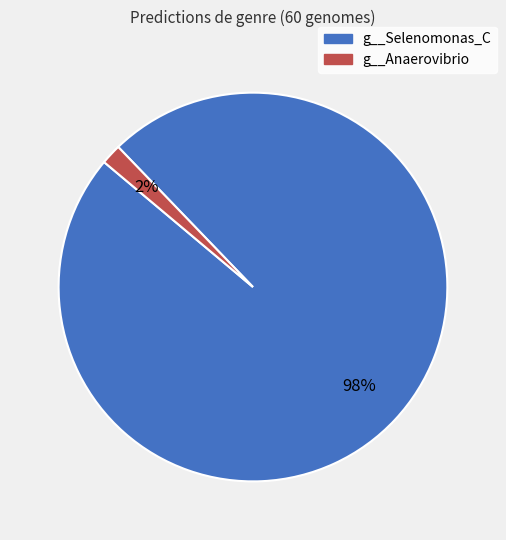

To the nearest percent, what is the average slice percentage?

50%